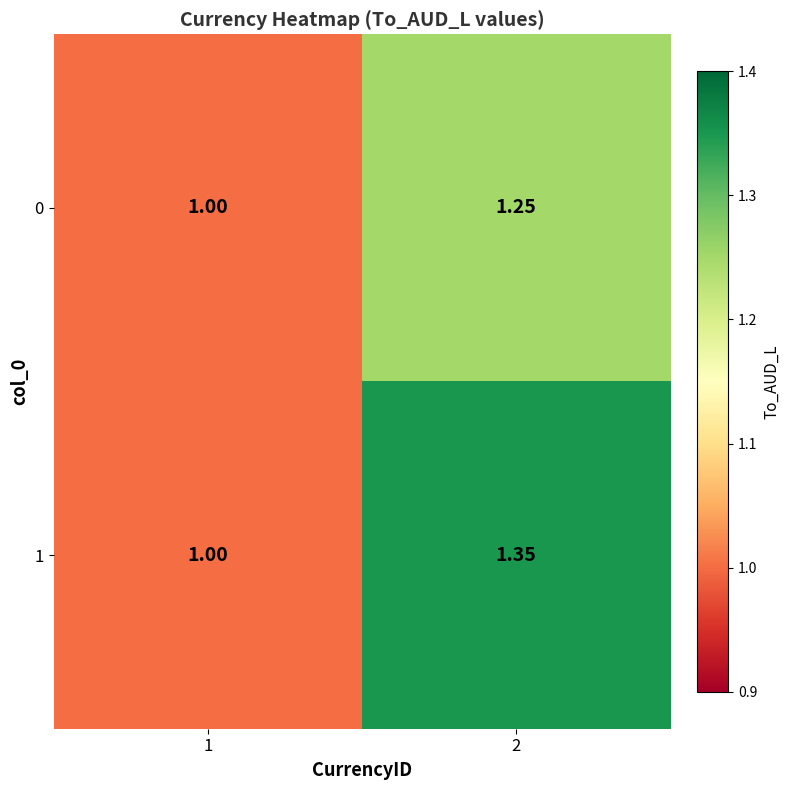

What is the difference between the highest and lowest values at 2?

0.1